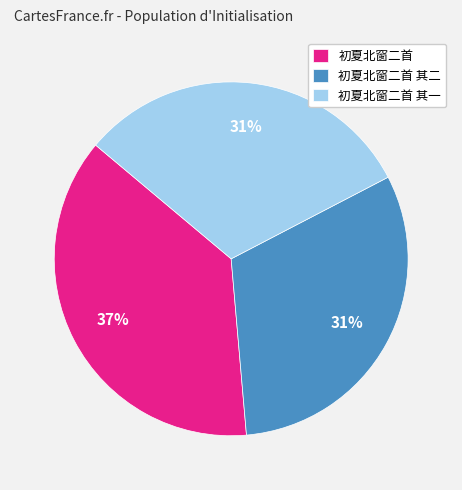

To the nearest percent, what is the difference between the 初夏北窗二首 其二 and 初夏北窗二首 slice percentages?

6%